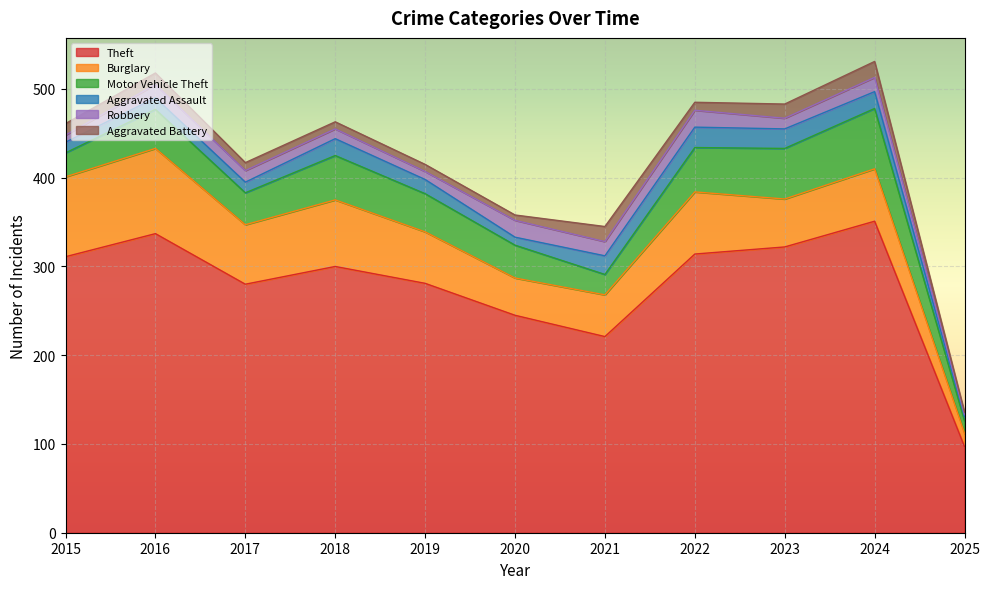

At which label does Burglary reach its peak?

2016